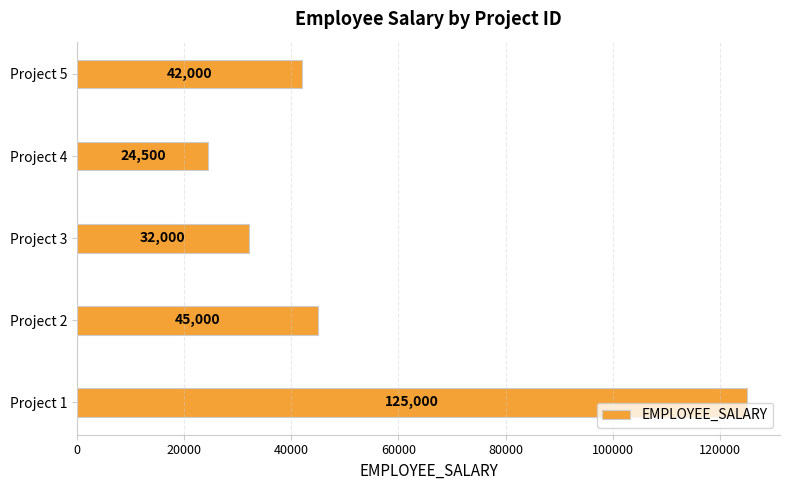

What is the difference between the values at Project 1 and Project 4?

100500